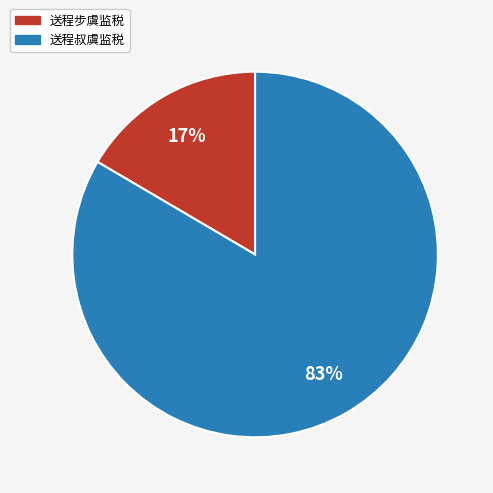

Count the number of slices in the pie.

2